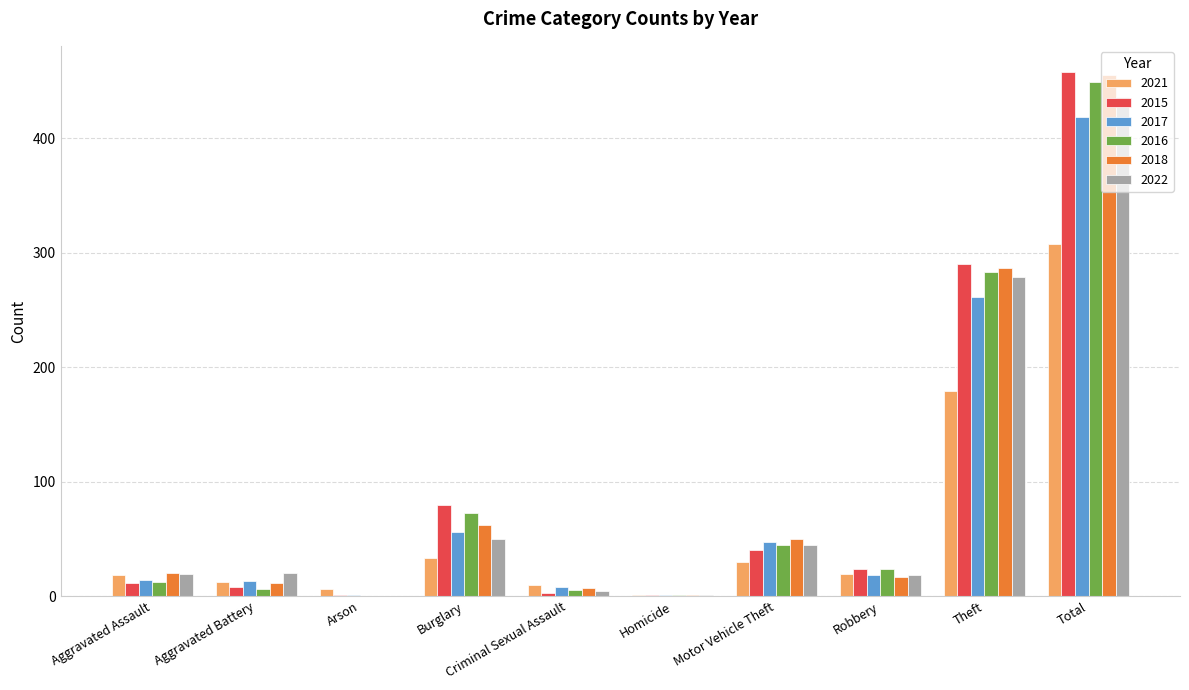

What is the total value across all series at Total?

2525